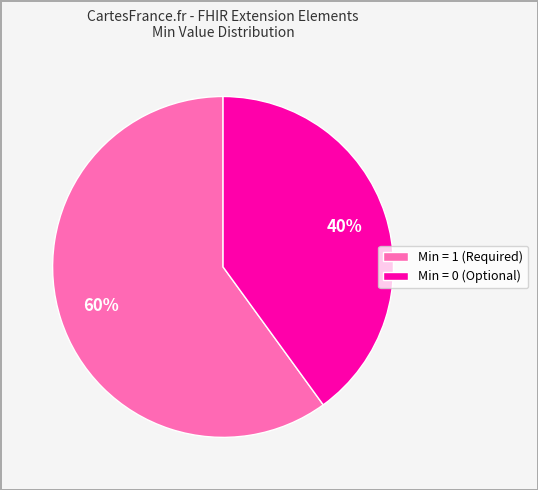

Is there a majority slice in this chart?

Yes